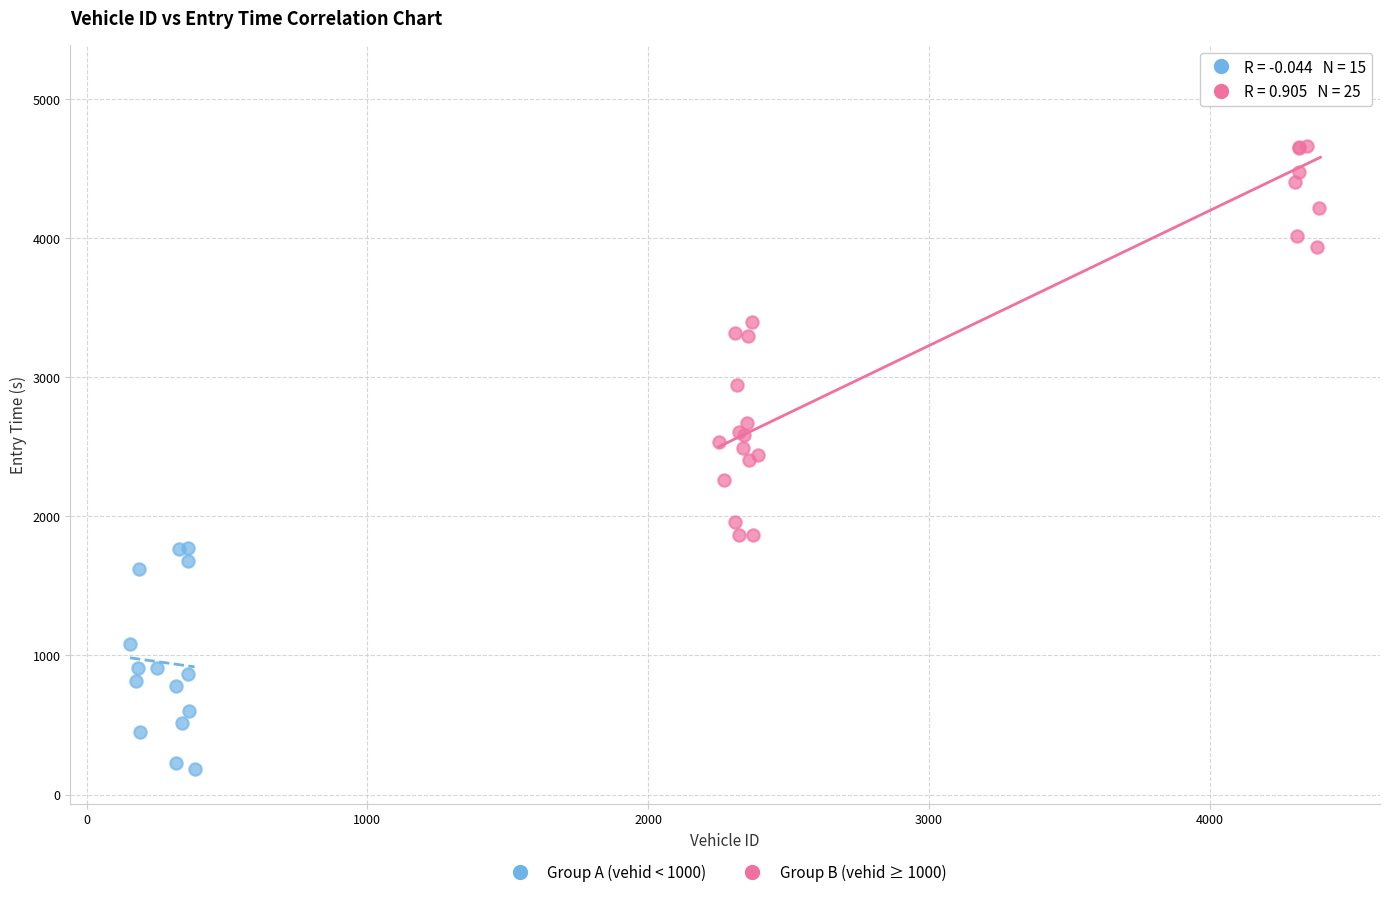

Which series reaches the minimum Y coordinate?

Group A (vehid < 1000)